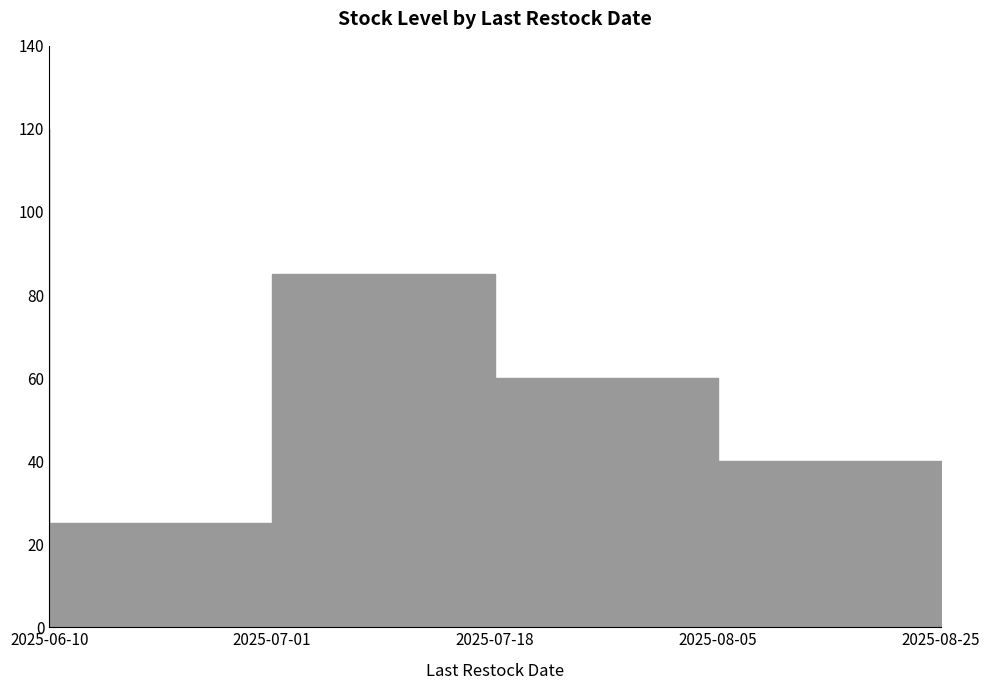

How many points are higher than both their immediate neighbors (excluding endpoints)?

1